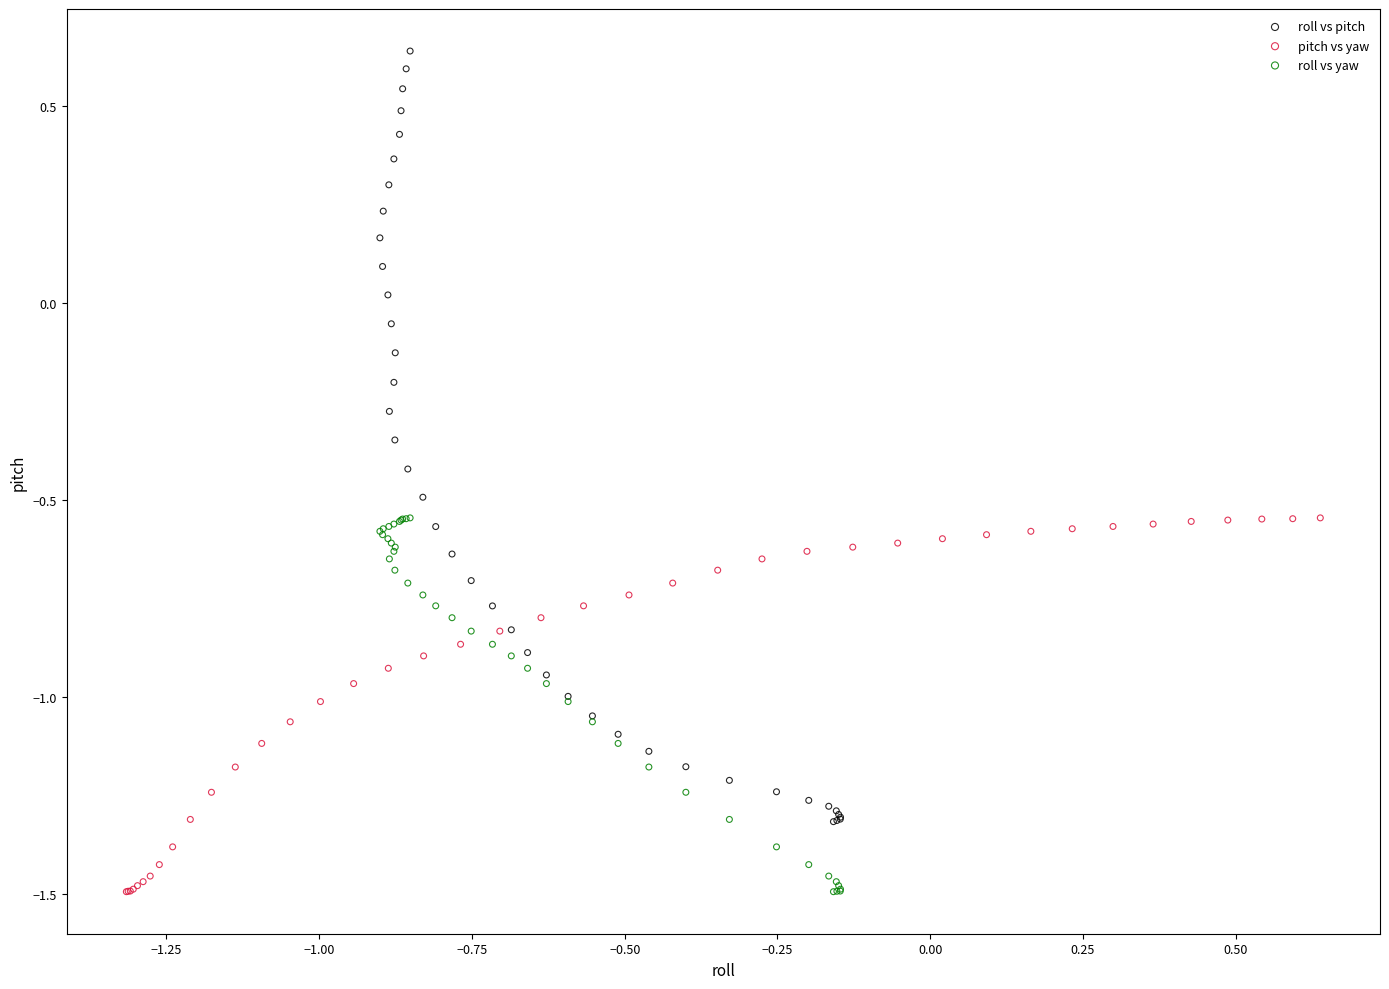

Which series reaches the maximum Y coordinate?

roll vs pitch